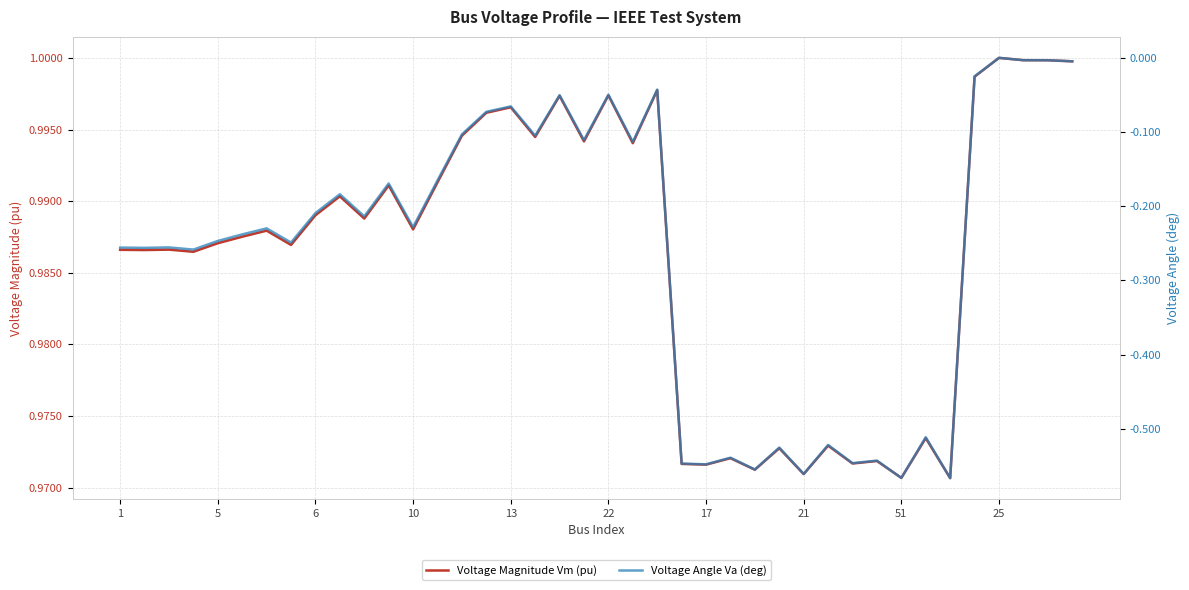

The value of Voltage Angle Va (deg) at 11 is -0.2. True or false?

True